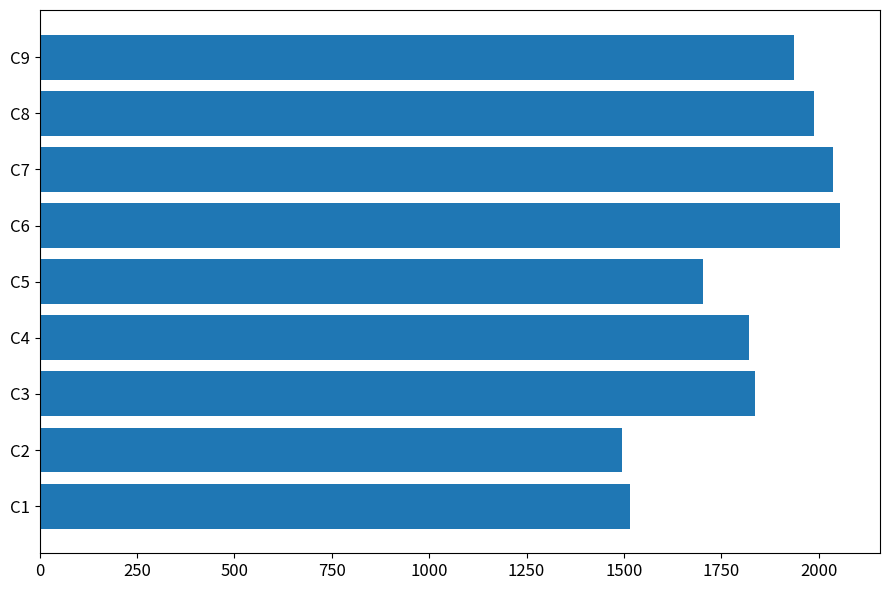

Which has a higher value, C6 or C4?

C6